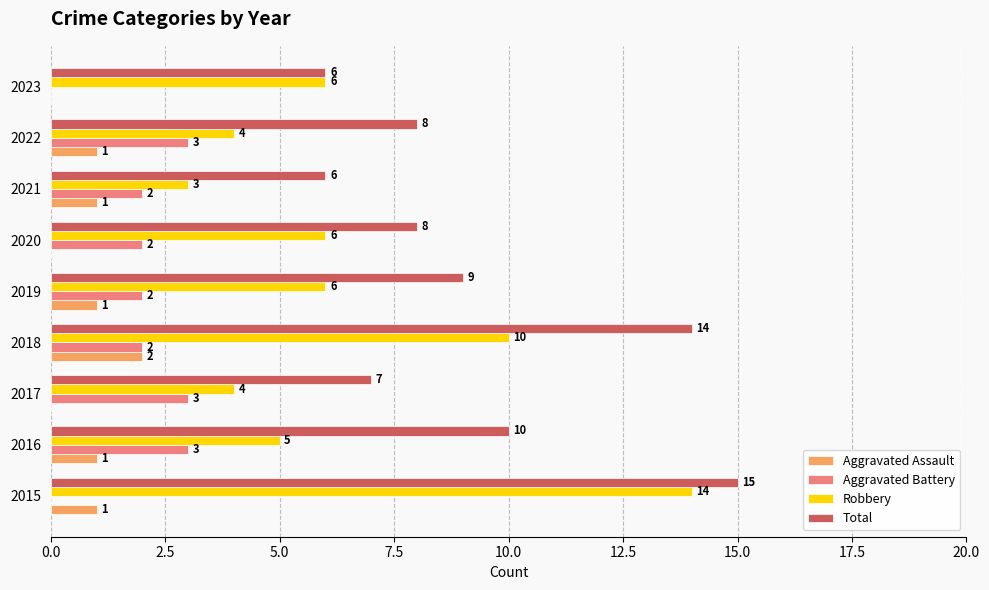

The Robbery series shows 2 at 2022. True or false?

False